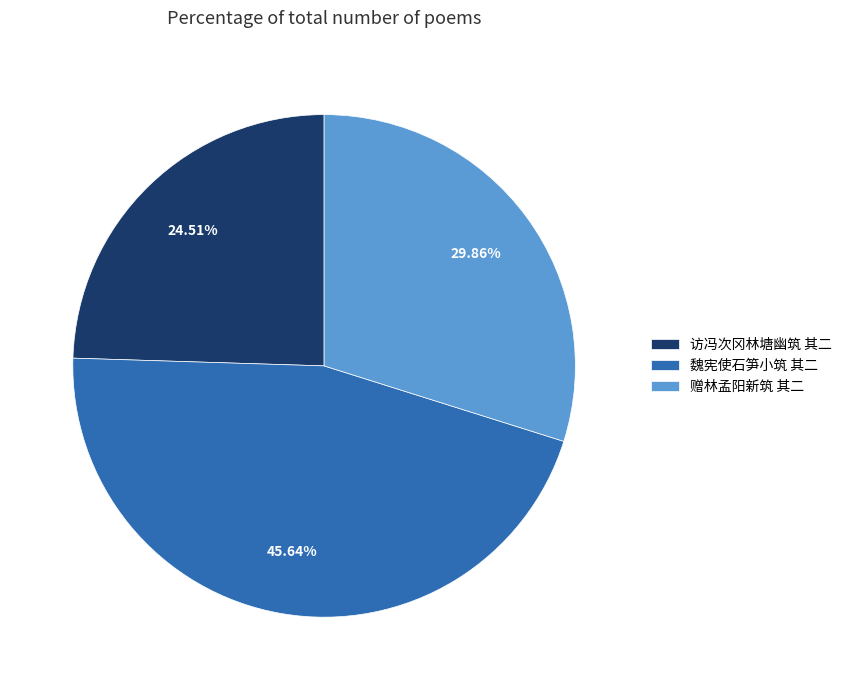

Does 赠林孟阳新筑 其二 account for over 50% of the chart?

No